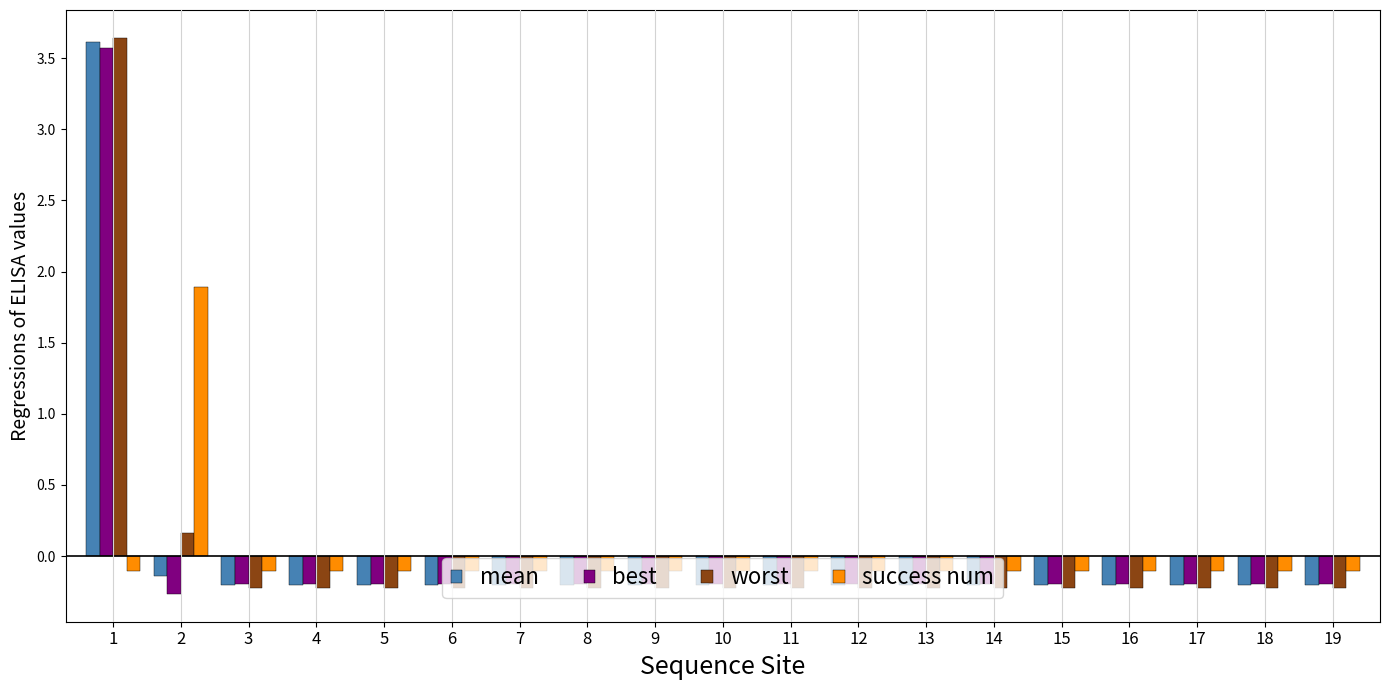

What is the sum of the best values at 6 and 14?

-0.4